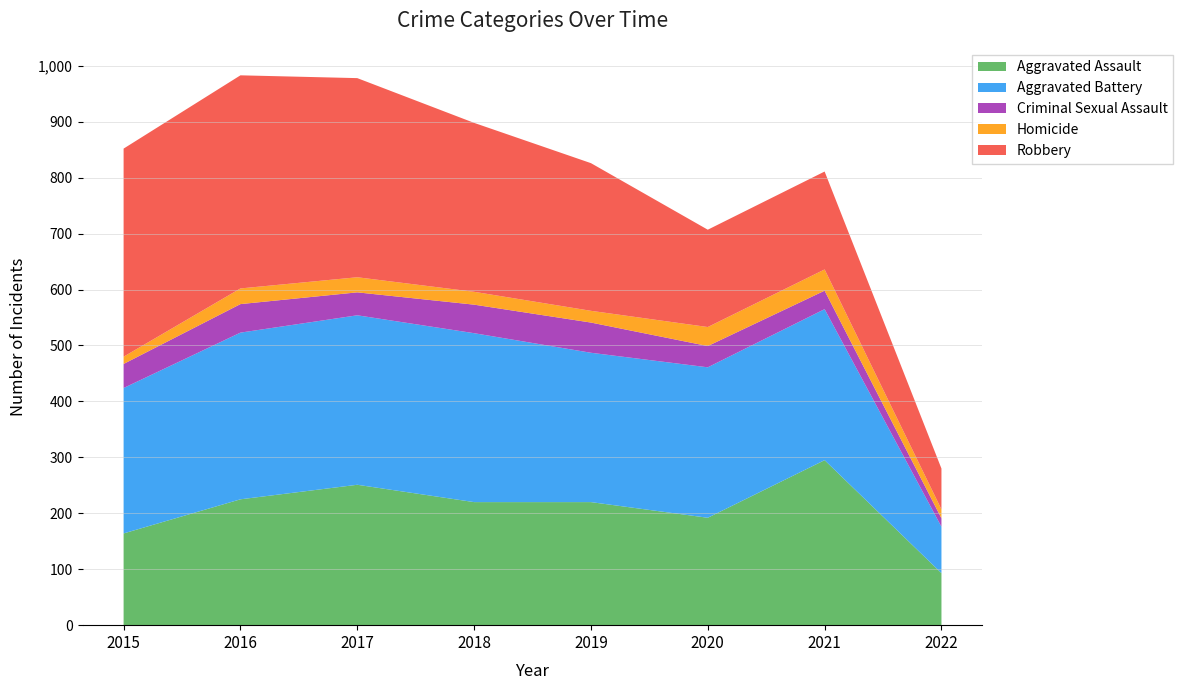

Reading left to right, extract all data points from this chart.

Aggravated Assault: 2015=164	2016=225	2017=251	2018=220	2019=220	2020=192	2021=295	2022=93
Aggravated Battery: 2015=260	2016=298	2017=303	2018=302	2019=267	2020=269	2021=270	2022=83
Criminal Sexual Assault: 2015=43	2016=51	2017=41	2018=51	2019=54	2020=38	2021=33	2022=15
Homicide: 2015=13	2016=28	2017=27	2018=23	2019=21	2020=34	2021=38	2022=16
Robbery: 2015=372	2016=381	2017=356	2018=302	2019=264	2020=174	2021=175	2022=73